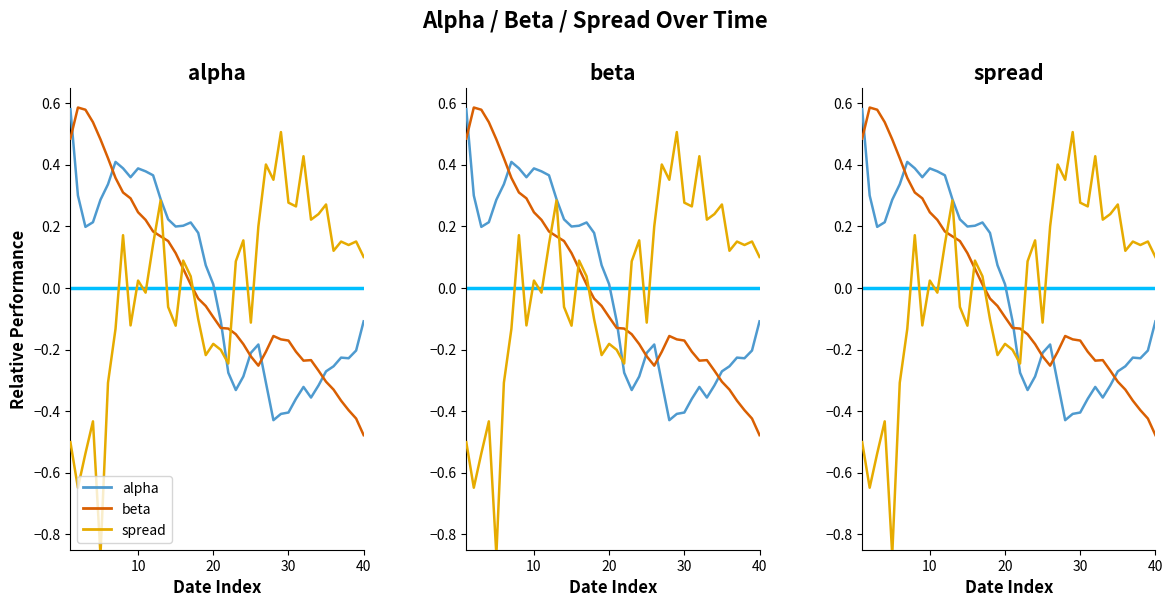

Reading left to right, what are all the values shown in this chart?

alpha: 0.6	0.3	0.2	0.2	0.3	0.3	0.4	0.4	0.4	0.4	0.4	0.4	0.3	0.2	0.2	0.2	0.2	0.2	0.1	0.0	-0.1	-0.3	-0.3	-0.3	-0.2	-0.2	-0.3	-0.4	-0.4	-0.4	-0.4	-0.3	-0.4	-0.3	-0.3	-0.3	-0.2	-0.2	-0.2	-0.1
beta: 0.5	0.6	0.6	0.5	0.5	0.4	0.4	0.3	0.3	0.2	0.2	0.2	0.2	0.2	0.1	0.1	0.0	-0.0	-0.1	-0.1	-0.1	-0.1	-0.2	-0.2	-0.2	-0.3	-0.2	-0.2	-0.2	-0.2	-0.2	-0.2	-0.2	-0.3	-0.3	-0.3	-0.4	-0.4	-0.4	-0.5
spread: -0.5	-0.6	-0.5	-0.4	-0.9	-0.3	-0.1	0.2	-0.1	0.0	-0.0	0.1	0.3	-0.1	-0.1	0.1	0.0	-0.1	-0.2	-0.2	-0.2	-0.2	0.1	0.2	-0.1	0.2	0.4	0.4	0.5	0.3	0.3	0.4	0.2	0.2	0.3	0.1	0.2	0.1	0.2	0.1